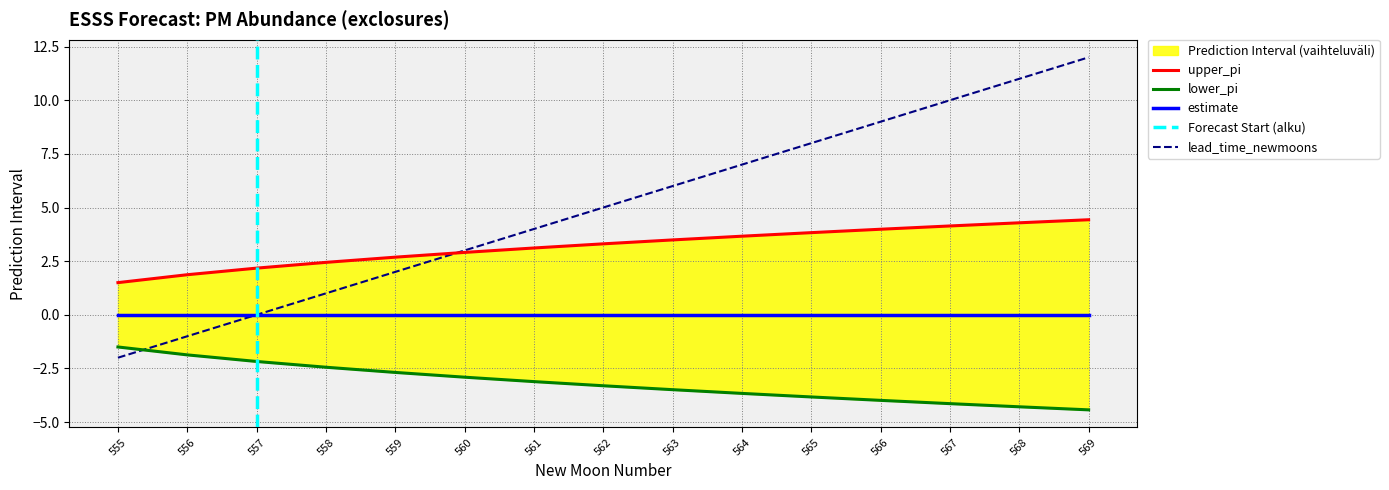

The lead_time_newmoons series shows 6.0 at 563. True or false?

True